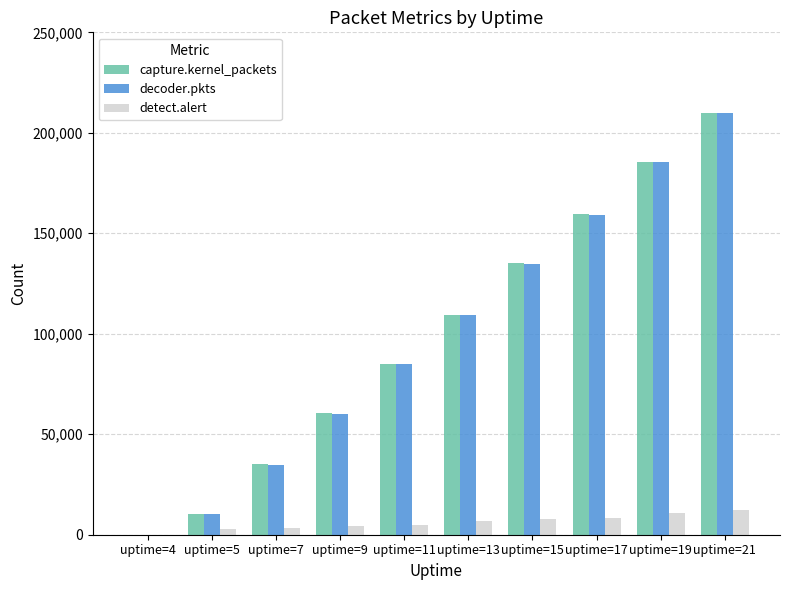

What is the maximum value for decoder.pkts?

209750